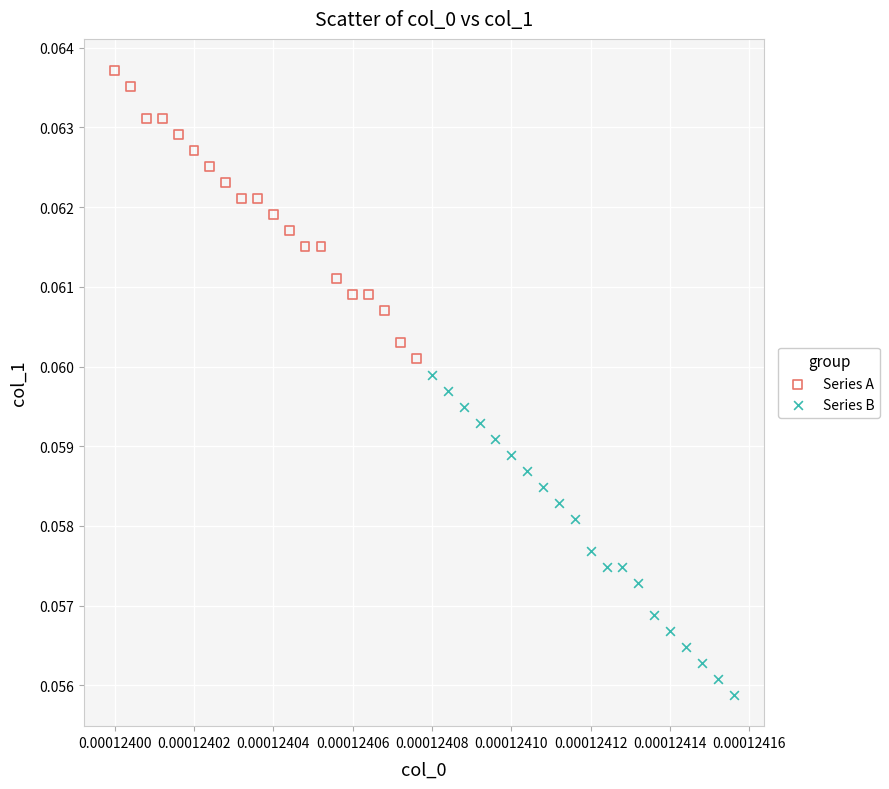

What are all the series names shown in the legend?

Series A, Series B